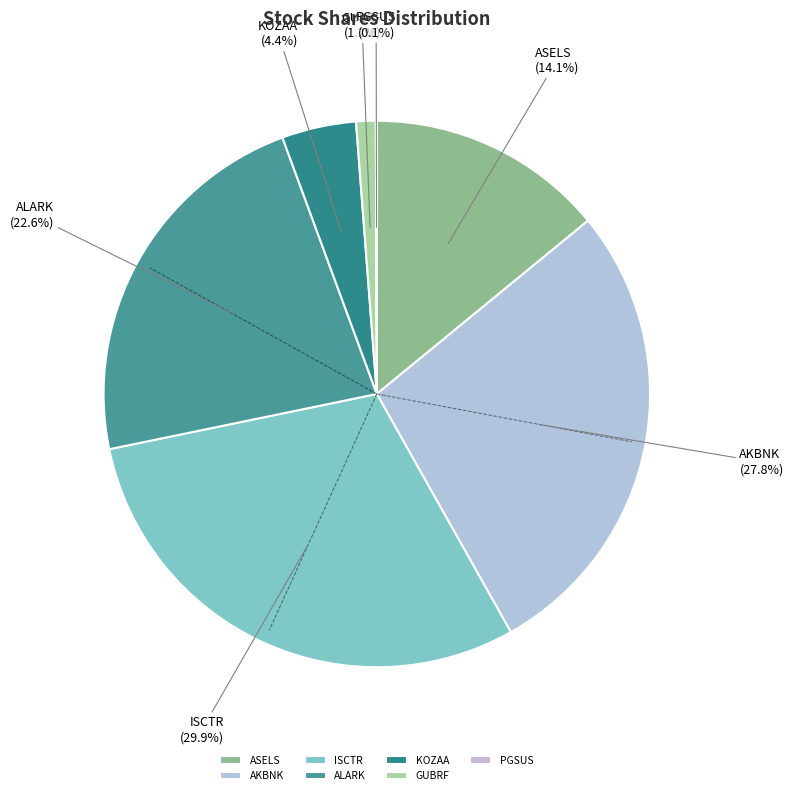

Which has a higher value, ALARK or ASELS?

ALARK